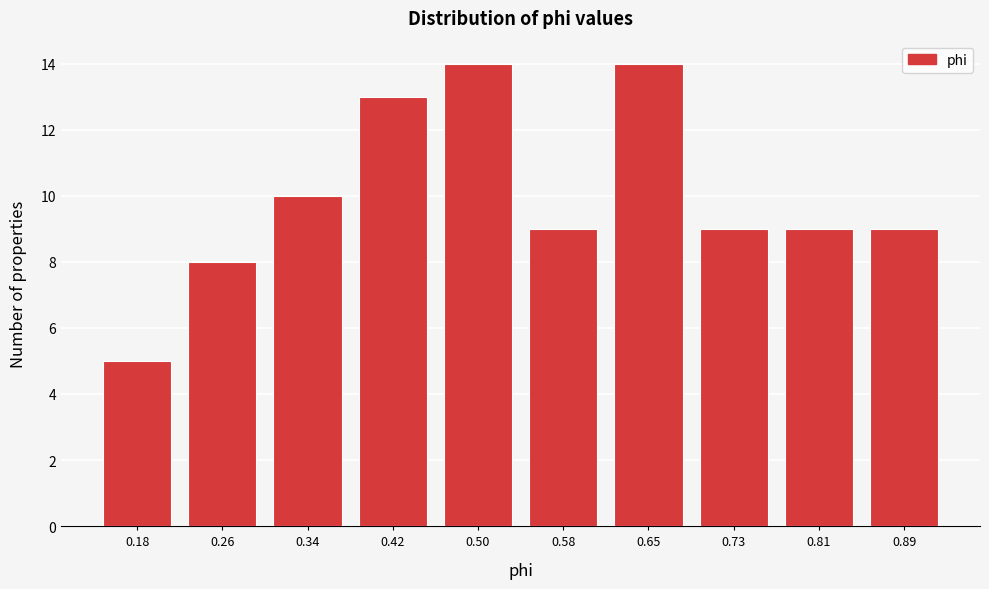

Reading left to right, transcribe all the data shown in this chart.

0.18=5	0.26=8	0.34=10	0.42=13	0.50=14	0.58=9	0.65=14	0.73=9	0.81=9	0.89=9